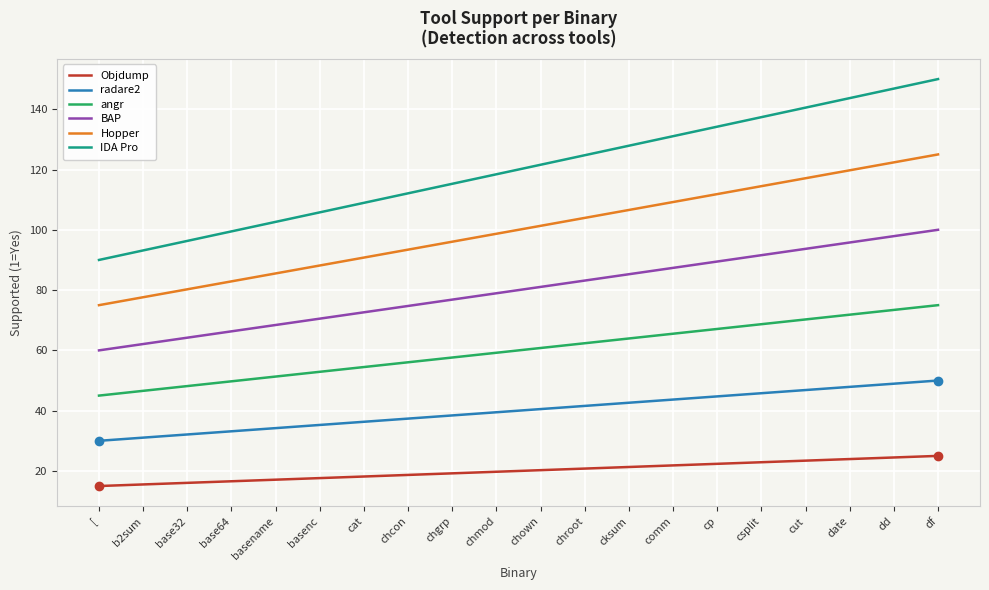

True or false: IDA Pro has more than 0 points higher than both neighbors.

False